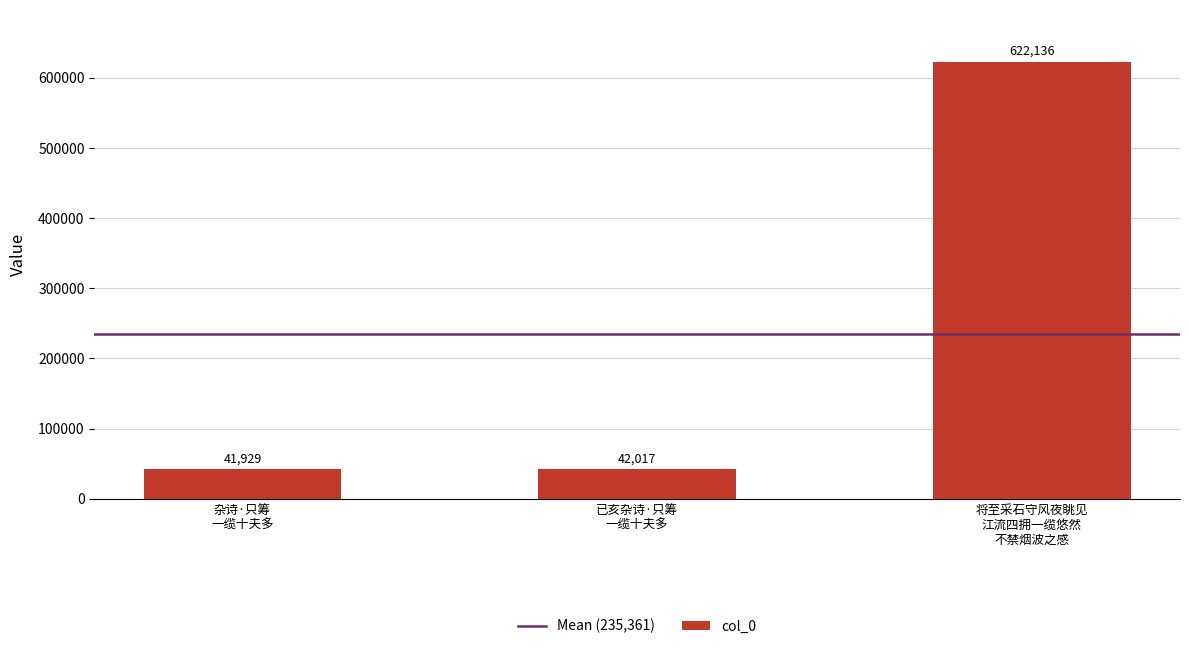

What is the value of the 2nd bar from the left?

42017